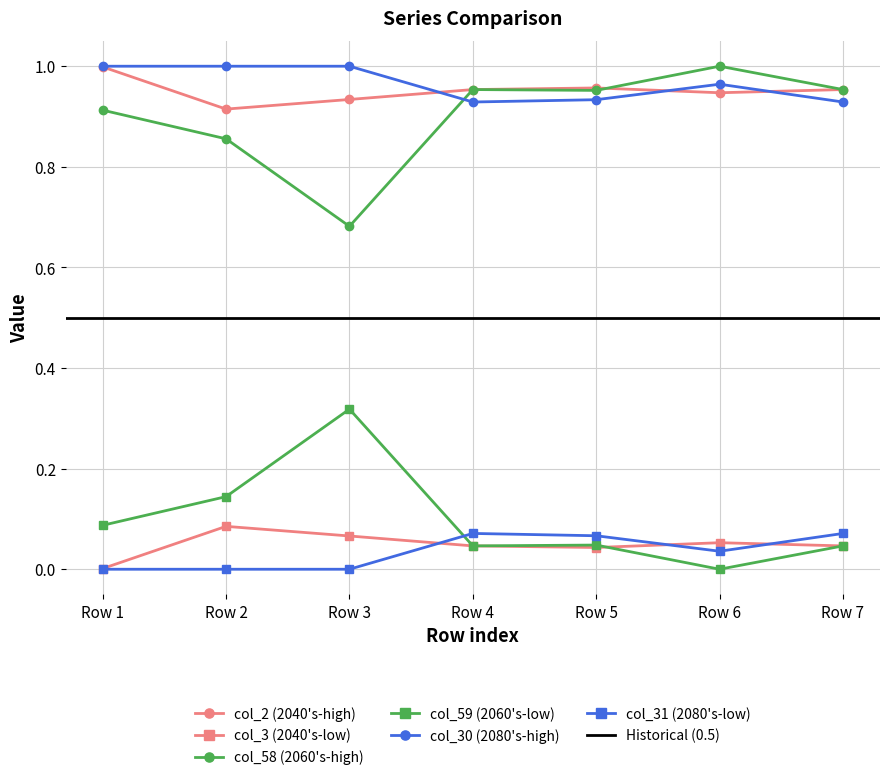

True or false: col_3 and col_30 intersect in this chart.

False